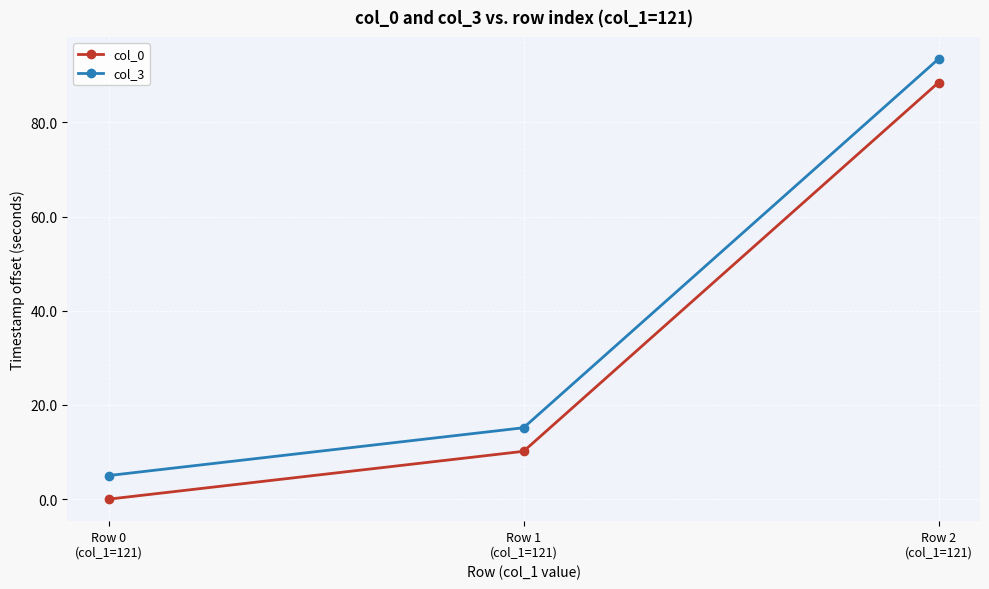

Is it true that col_3 equals 161.8 at Row 2
(col_1=121)?

False